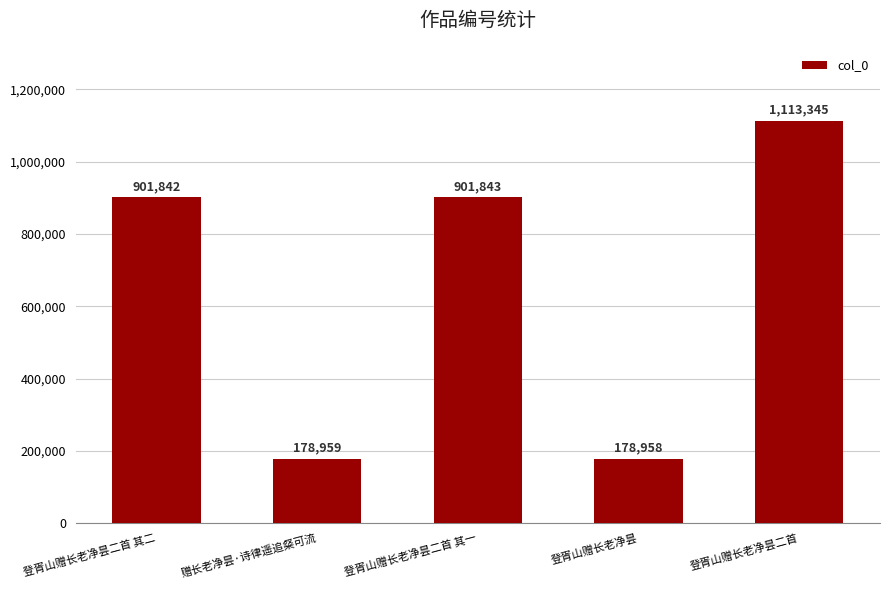

What is the sum of all values?

3274947